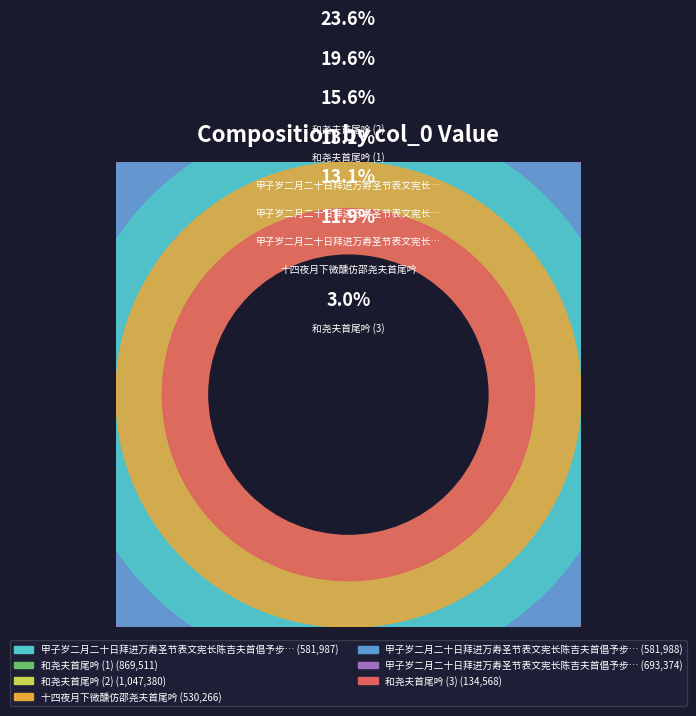

Combined, do 甲子岁二月二十日拜进万寿圣节表文宪长陈吉夫首倡予步韵二首 其二 and 甲子岁二月二十日拜进万寿圣节表文宪长陈吉夫首倡予步韵二首 其一 account for over 50%?

No